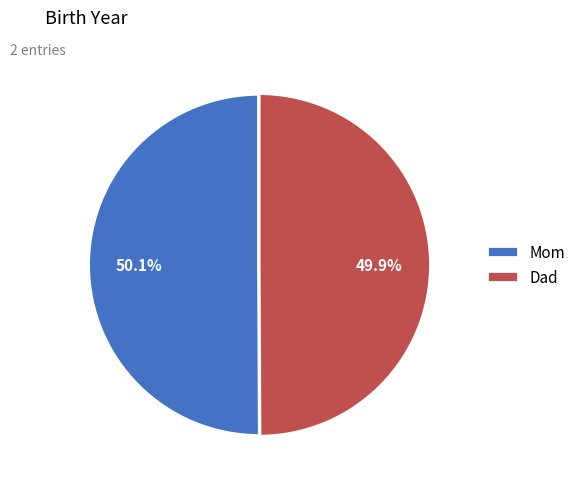

How much of the chart is everything except Dad?

50.1%